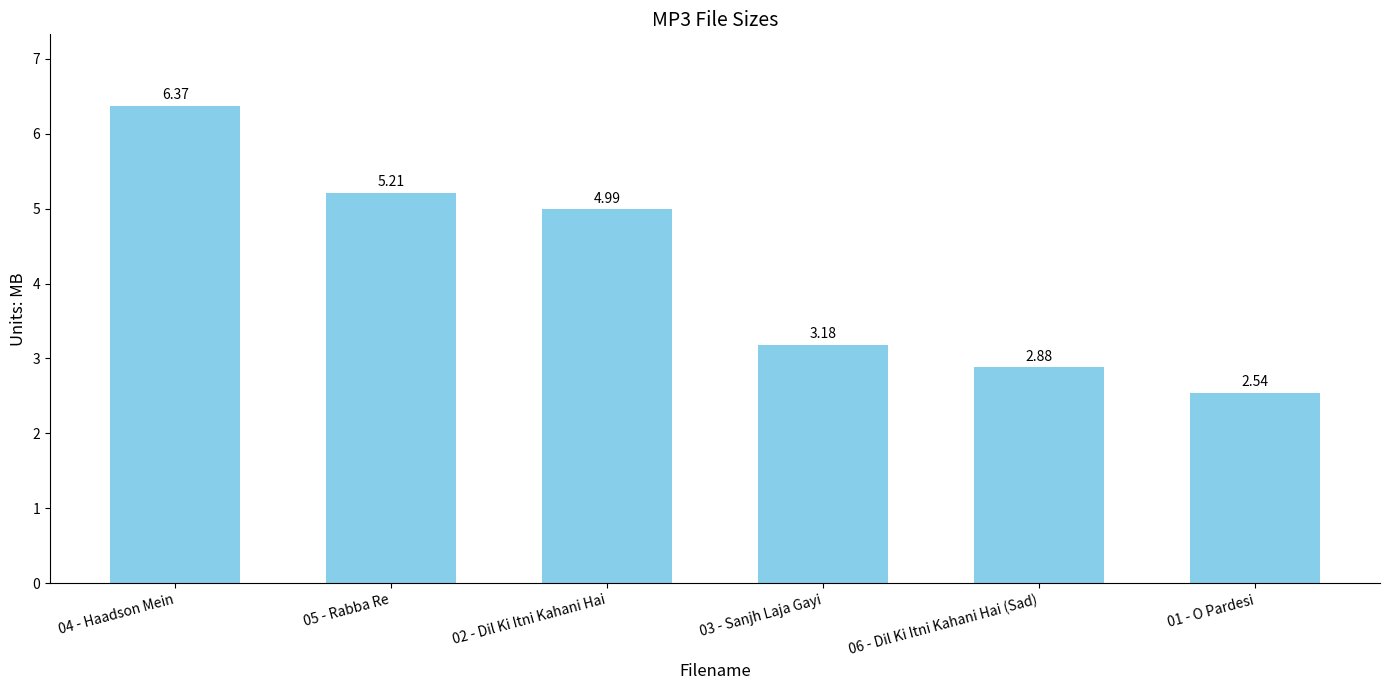

What is the sum of all values?

25.2